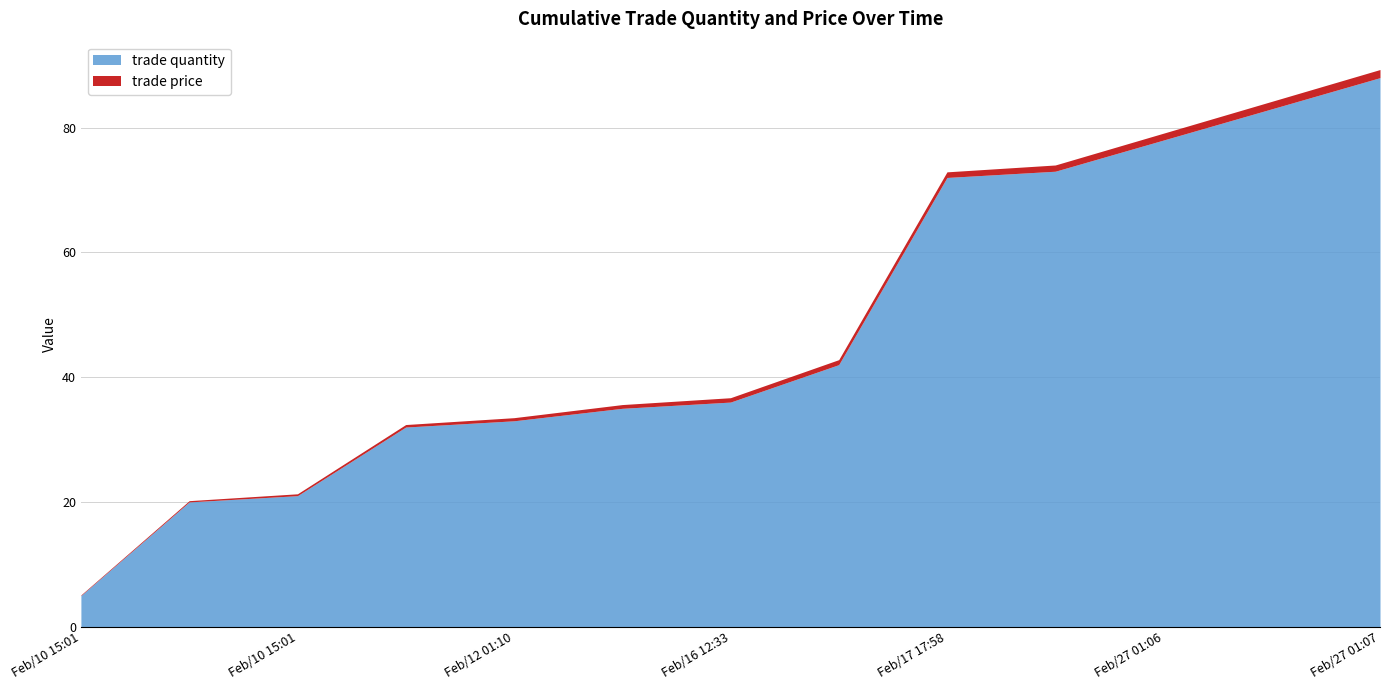

At which category is the sum across all series the highest?

Feb/27 01:07